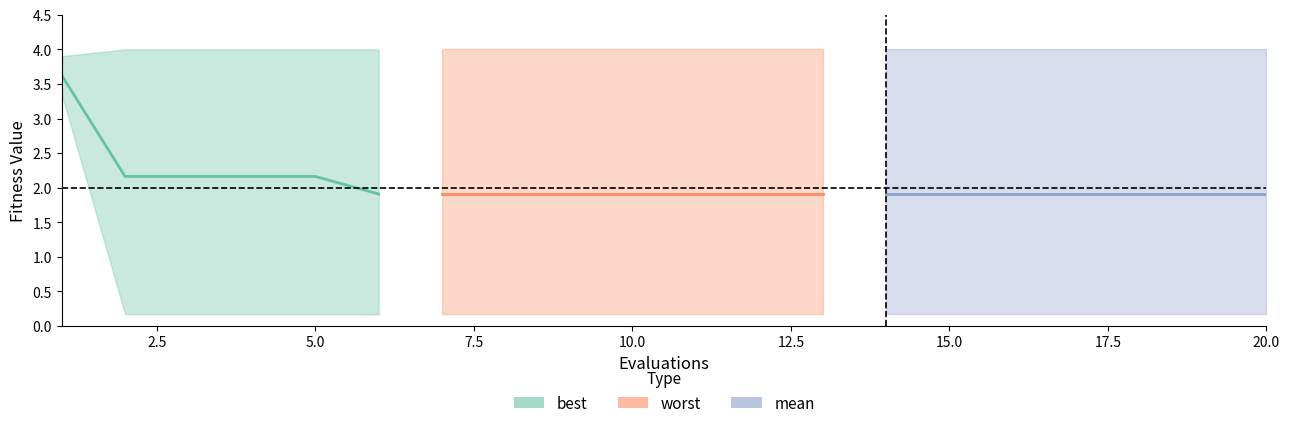

What are all the series names shown in the legend?

mean, best, worst